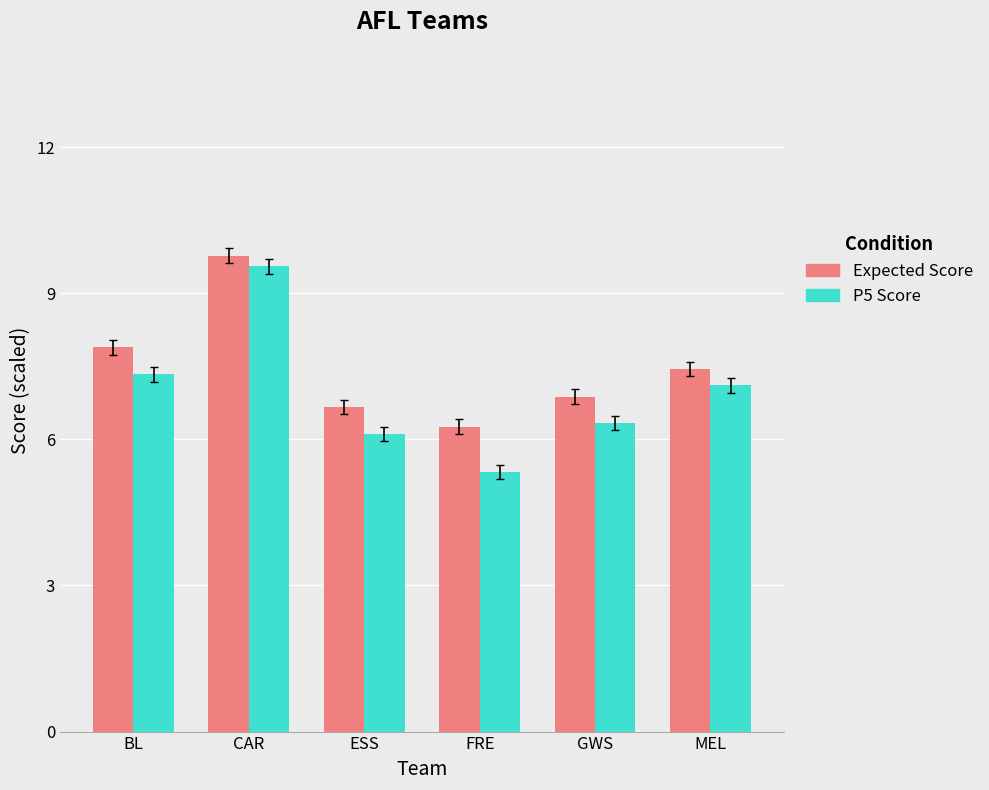

Where is Expected Score nearest to the value 8?

BL